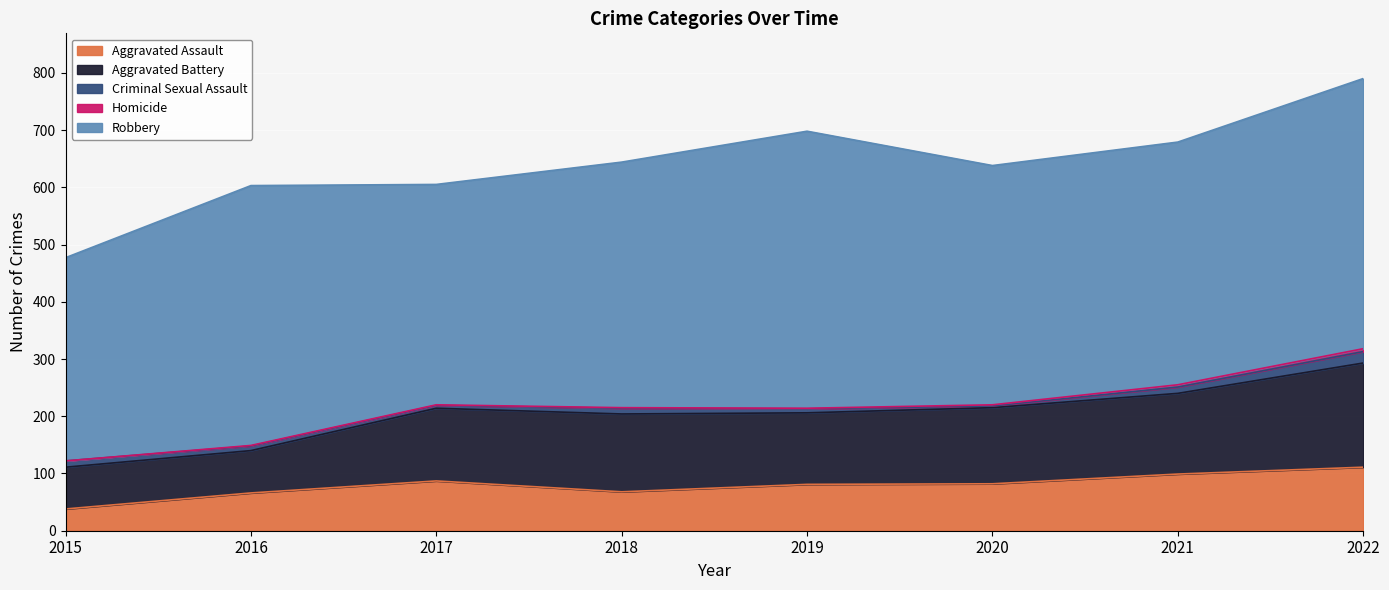

Between 2019 and 2017, which is larger?

2017